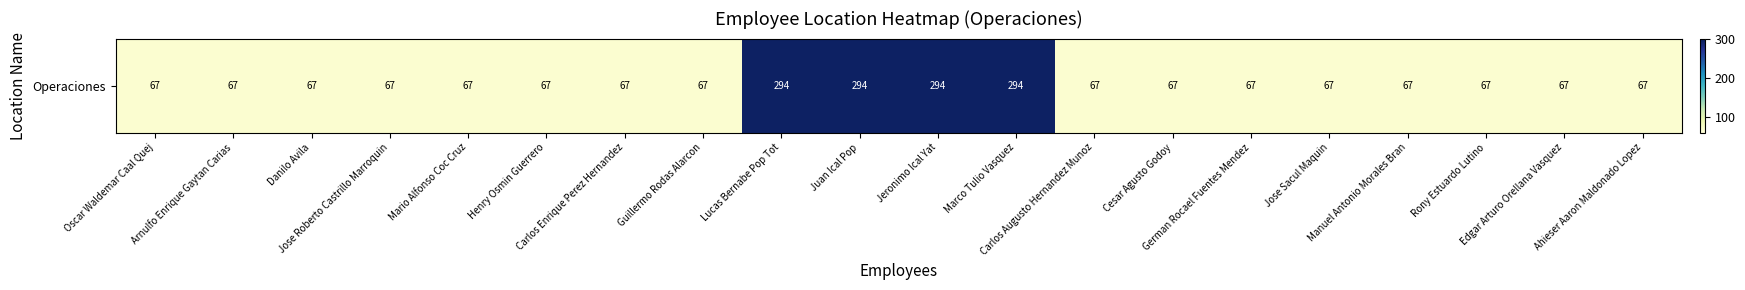

Is it true that the value at Cesar Agusto Godoy is 67?

True